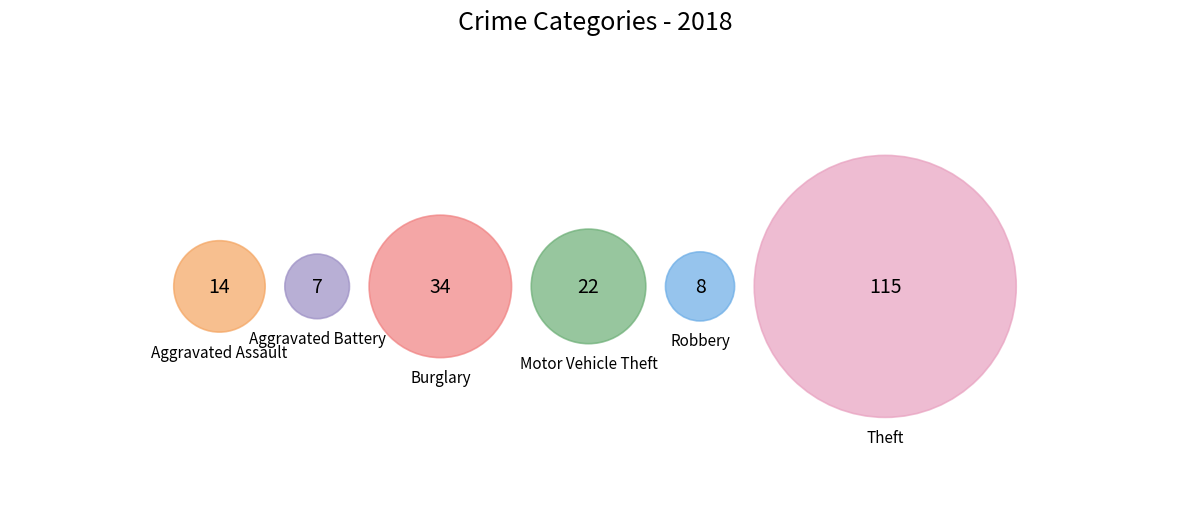

To the nearest percent, what is the difference between the largest and smallest slice percentages?

54%